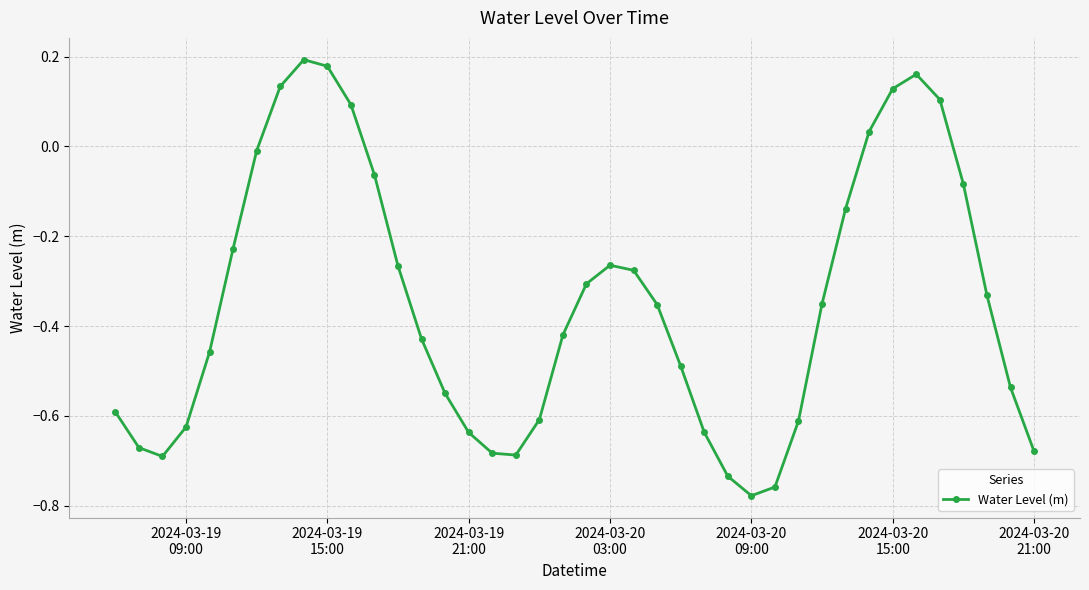

What is the sum of all values?

-13.9